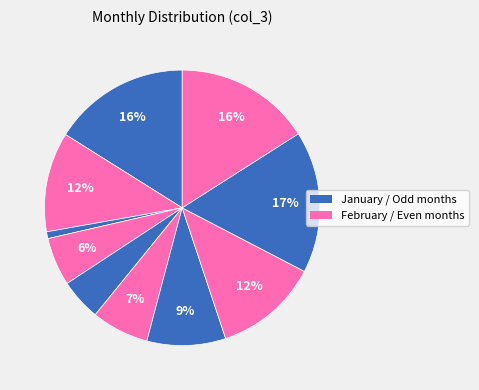

Count the number of slices in the pie.

10